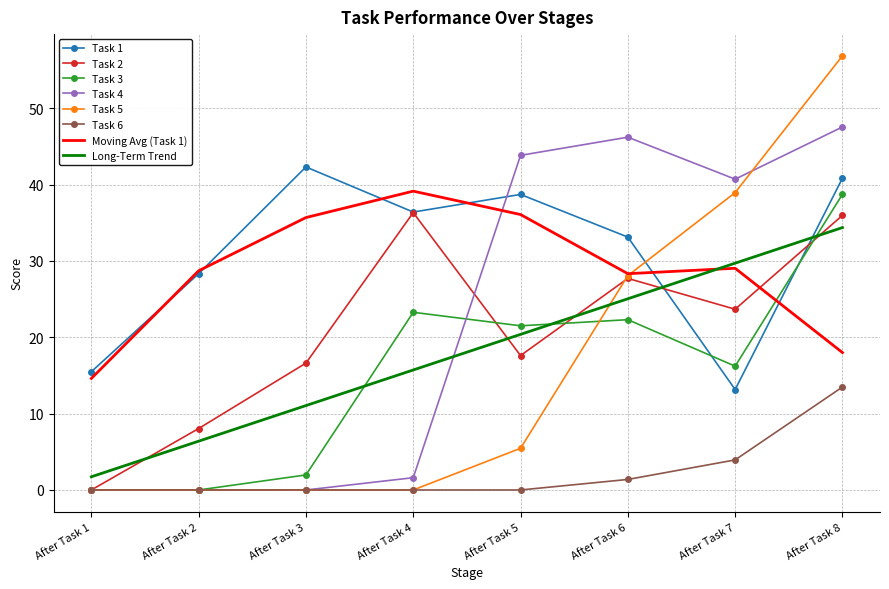

Is the value of Long-Term Trend at After Task 5 greater than the value of Task 4 at After Task 5?

No